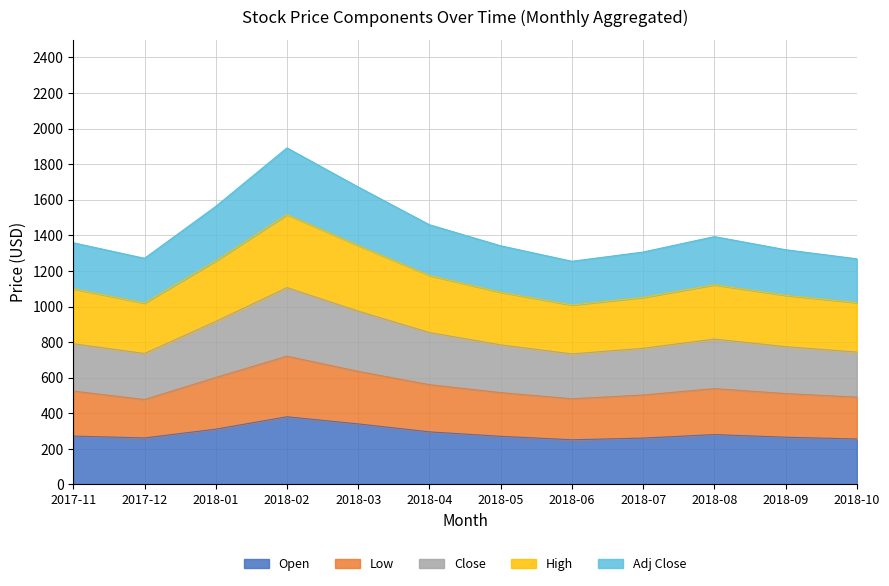

What is the total value across all series at 2018-08?

1393.0